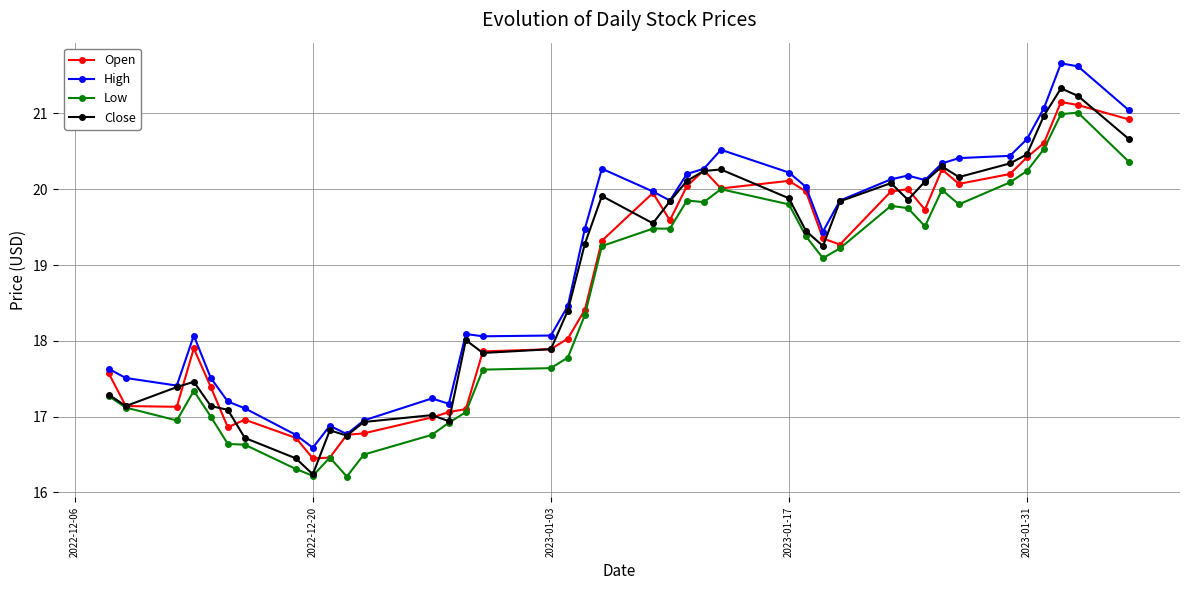

True or false: Close has more than 1 interior local peaks.

True